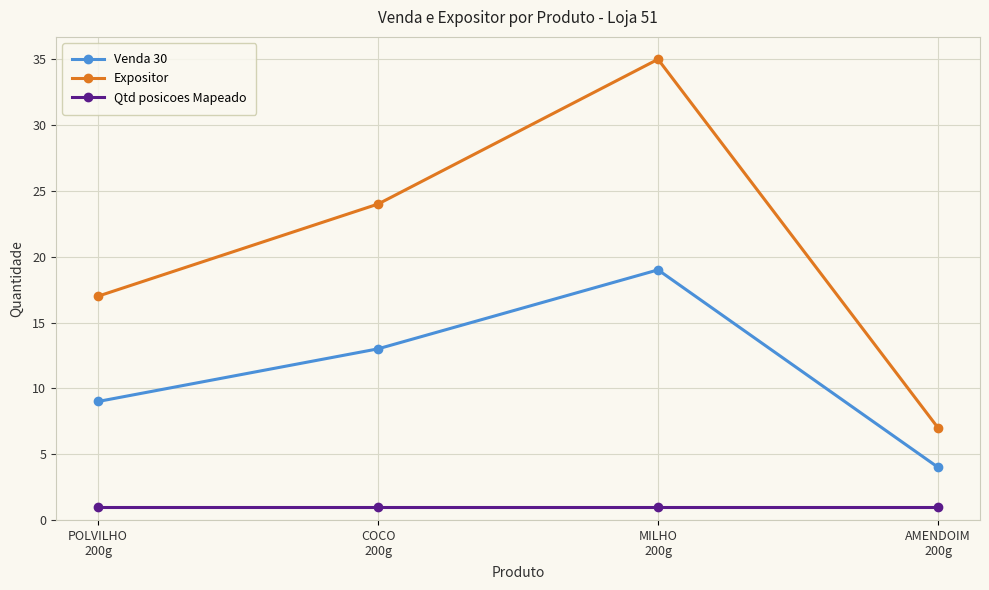

What is the value of the Venda 30 point at the 4th from the left?

4